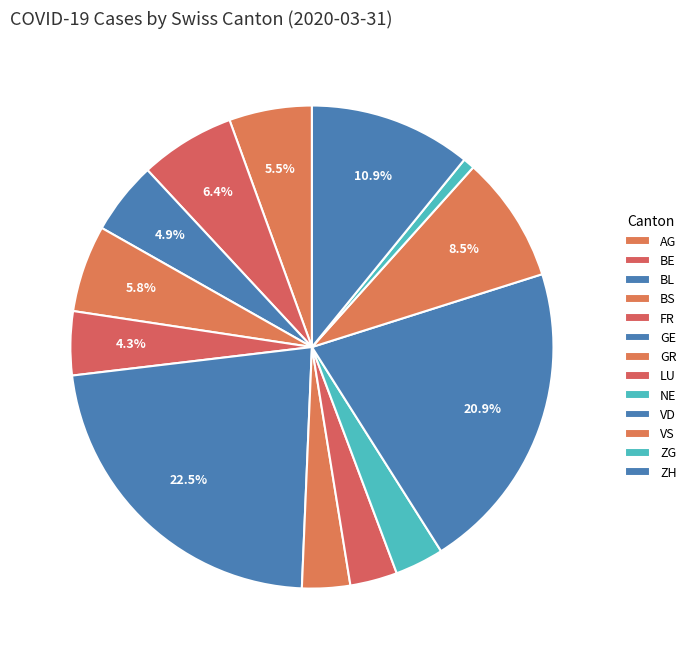

To the nearest percent, what is the difference between the NE and FR slice percentages?

1%